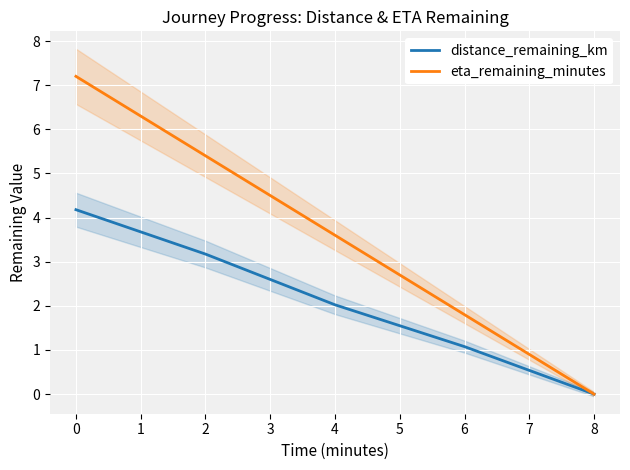

What is the sum of all eta_remaining_minutes values?

18.0